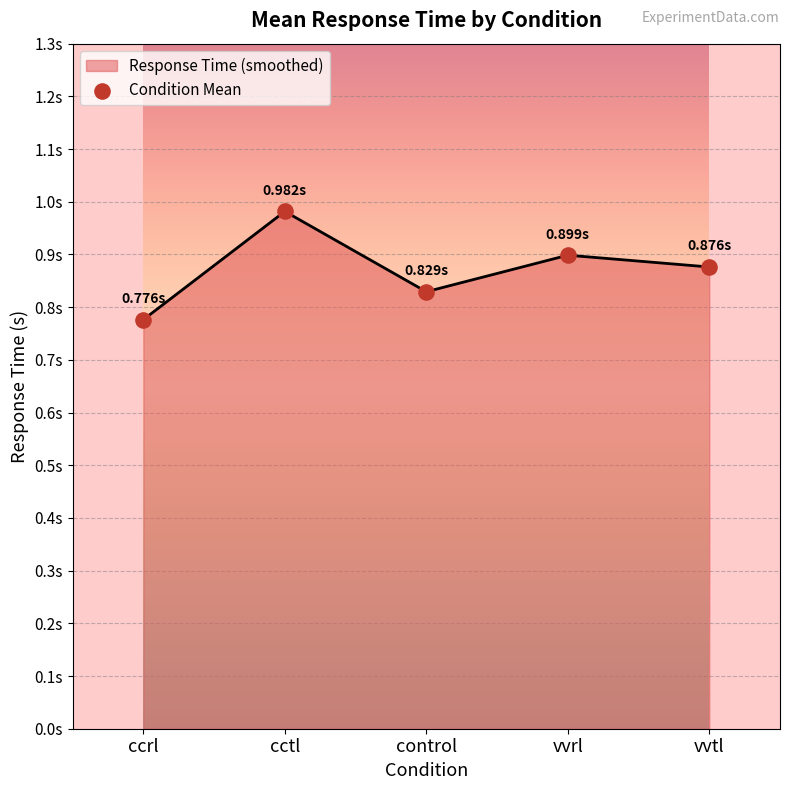

Which has a higher value, vvtl or ccrl?

vvtl